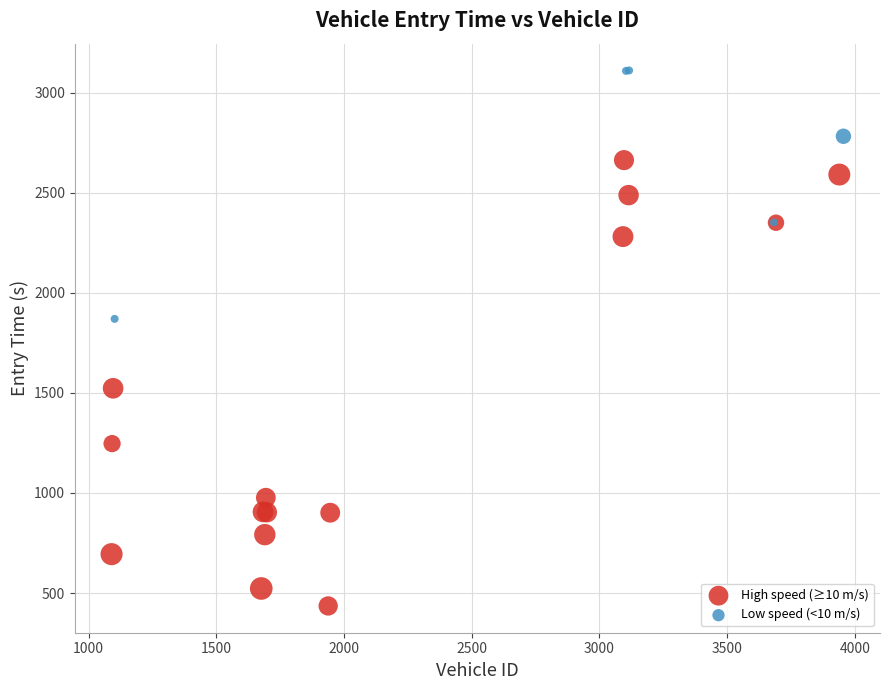

Which series reaches the minimum Y coordinate?

High speed (≥10 m/s)